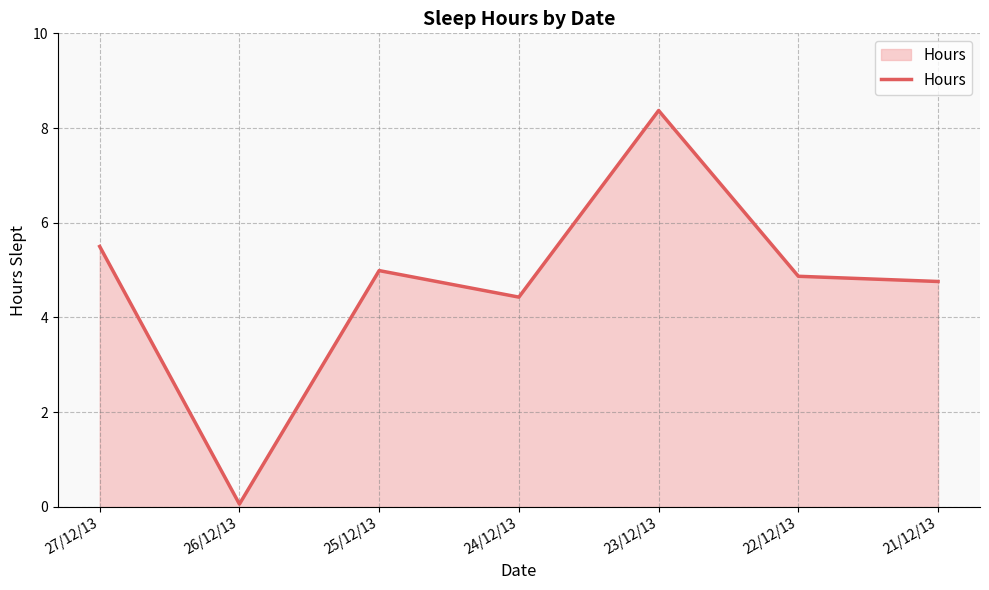

Reading left to right, list all the values displayed in this chart.

5.5	0.1	5.0	4.4	8.4	4.9	4.8